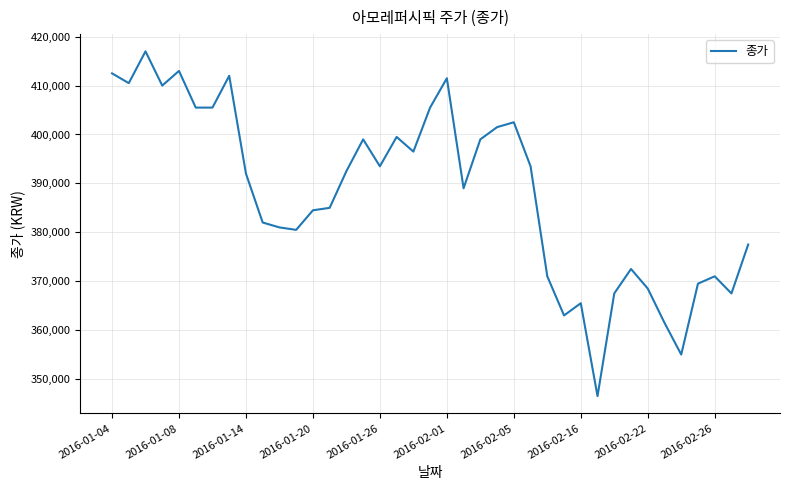

What is the minimum value shown in the chart?

346500